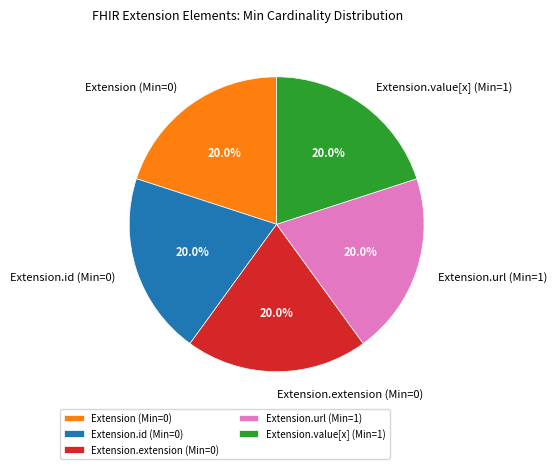

What is the total percentage of Extension.id (Min=0) and Extension.value[x] (Min=1)?

40.0%